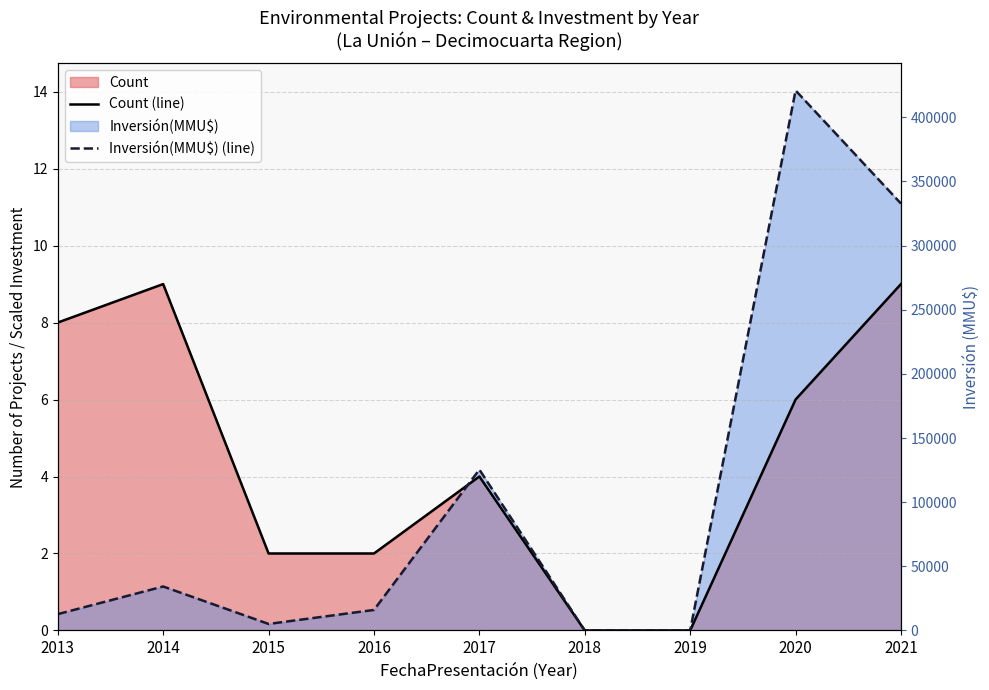

Rank the series at 2021 from lowest to highest value.

Count (line), Inversión(MMU$) (line)